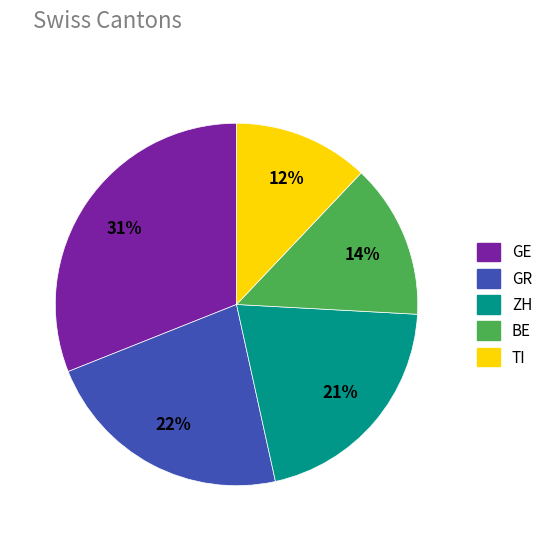

Rank the categories by value from highest to lowest.

GE, GR, ZH, BE, TI